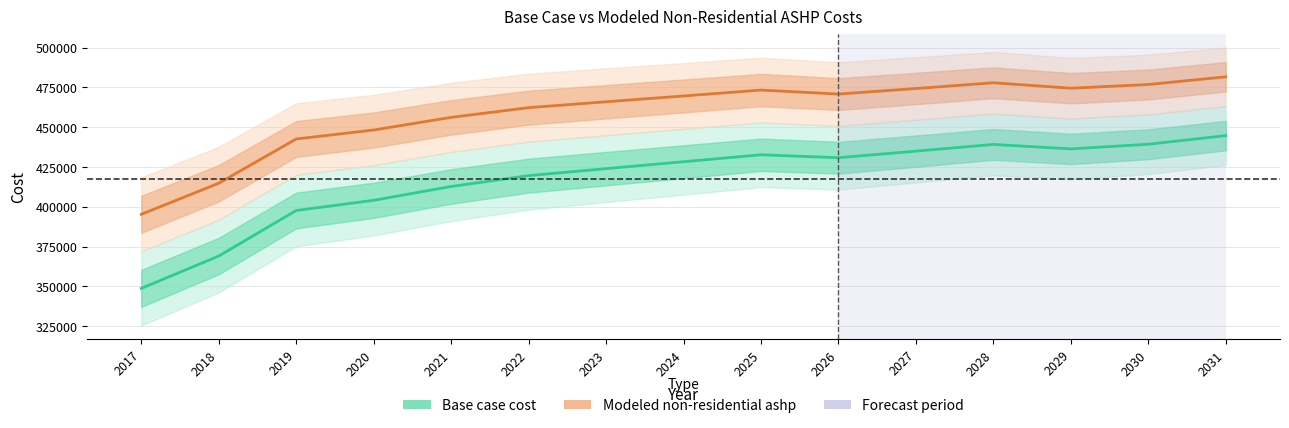

At how many categories does at least one series exceed 468531?

8